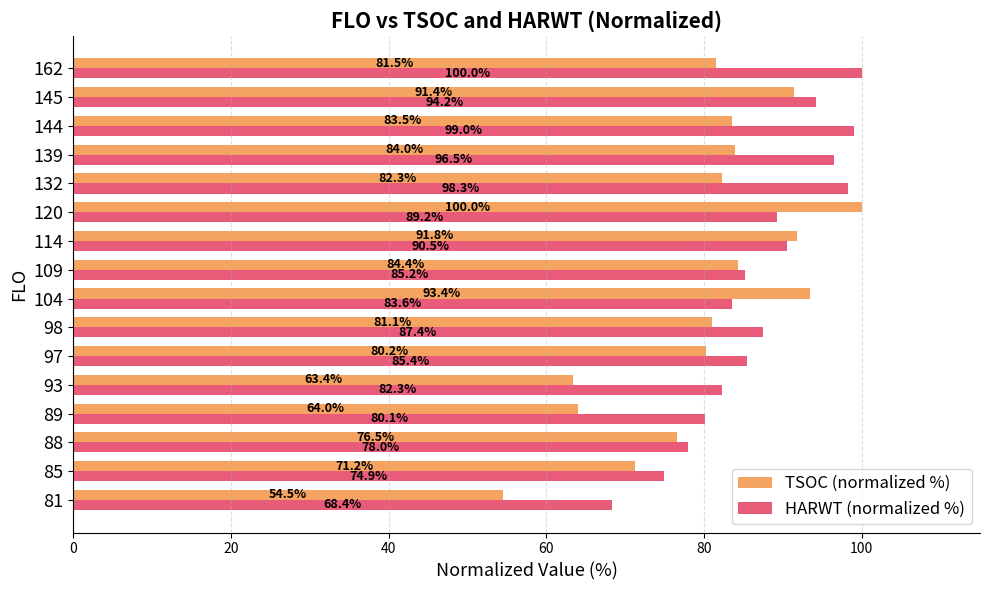

Which series has the widest spread of values?

TSOC (normalized %)